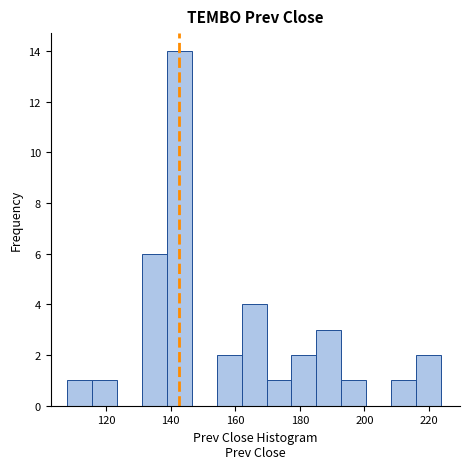

Read against the x-axis, roughly where is the centre of the tallest bar?

142